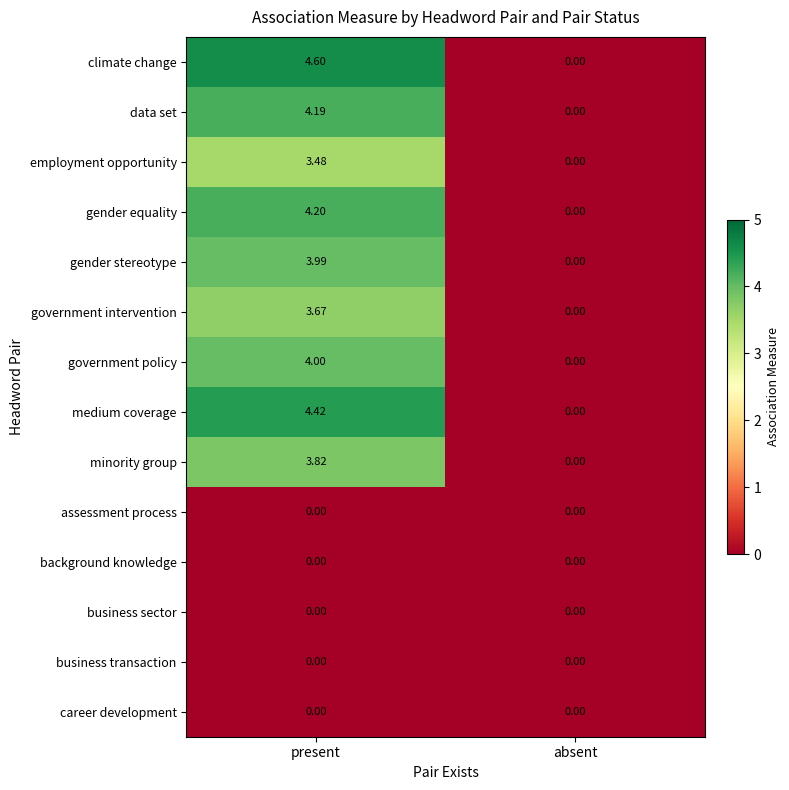

Count the number of data series in this chart.

14